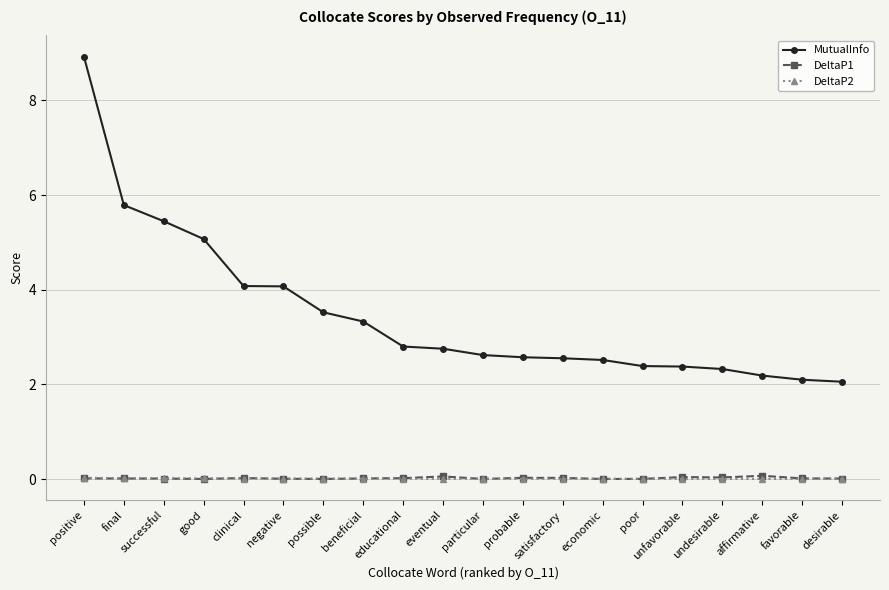

Which series has the largest total across all categories?

MutualInfo